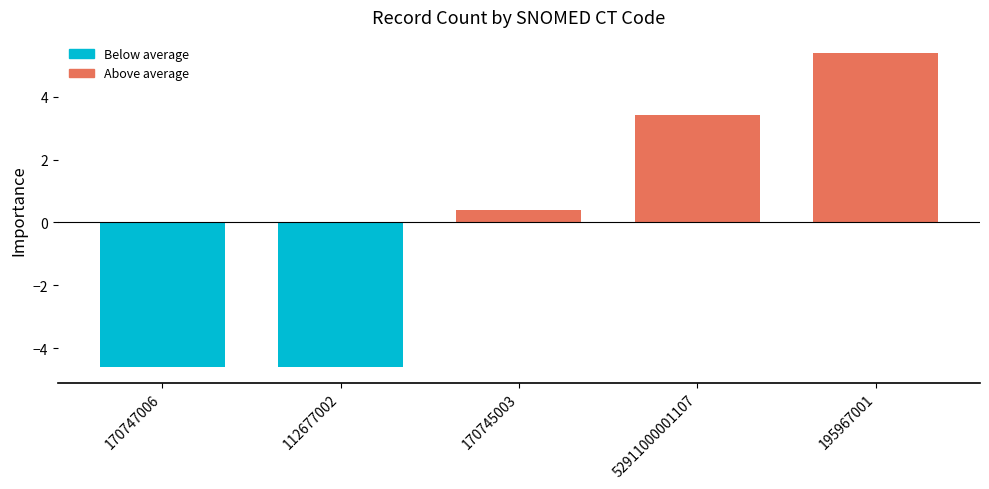

Which has a higher value, 170745003 or 195967001?

195967001